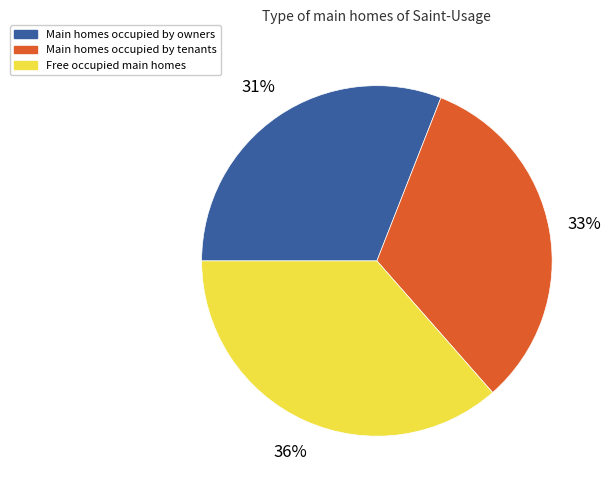

What percentage is the Free occupied main homes slice, to the nearest percent?

36%